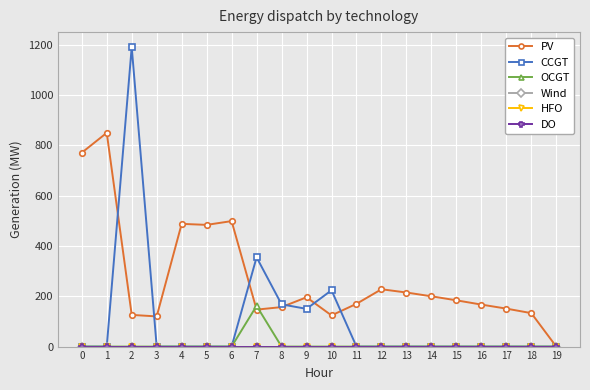

What is the sum of all OCGT values?

162